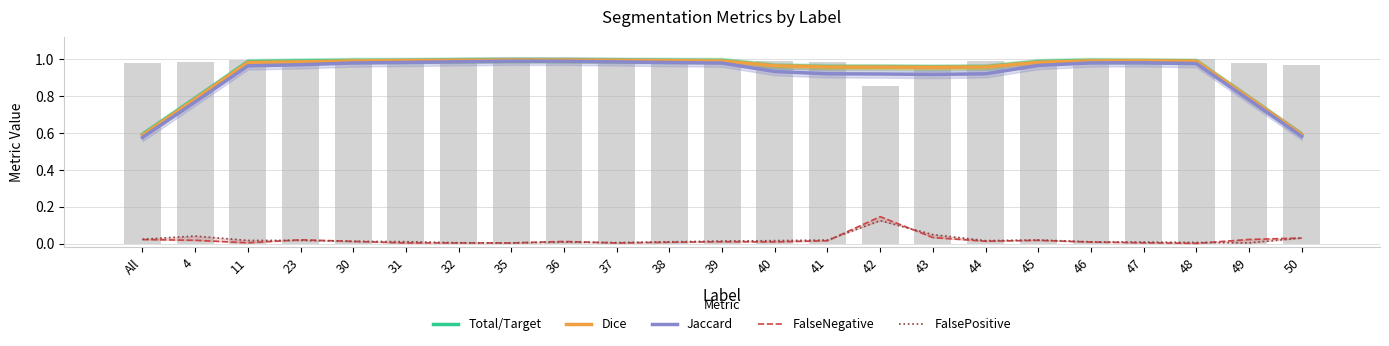

Which series has the widest spread of values?

Jaccard